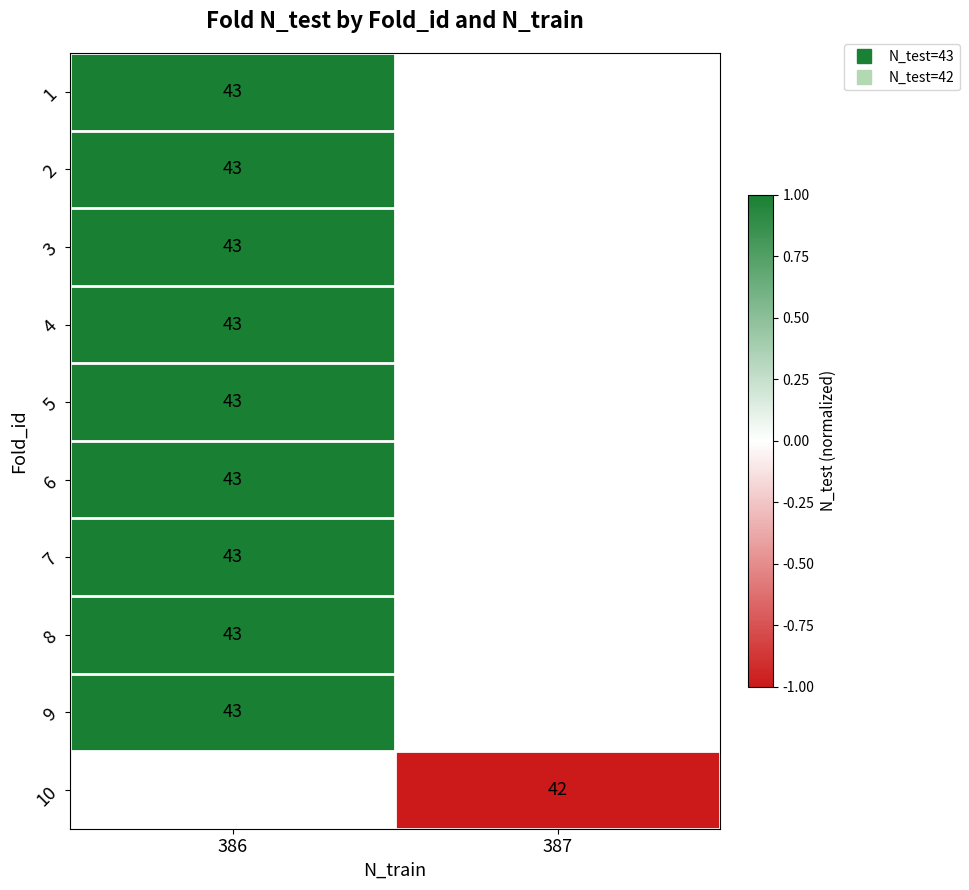

True or false: row_8 has a value of 1.0 at 386.

True